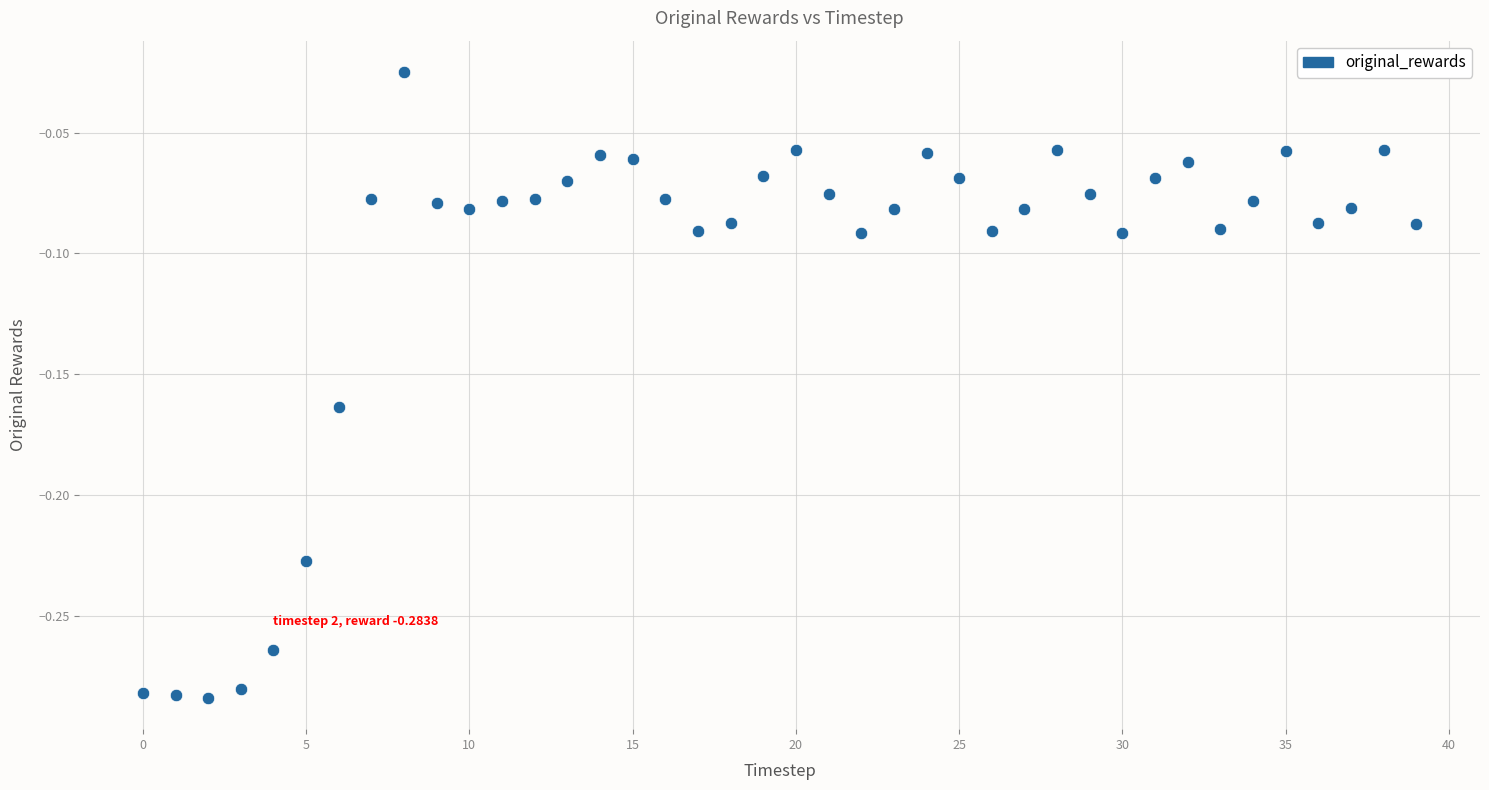

What is the range of Y values (max minus min)?

0.3